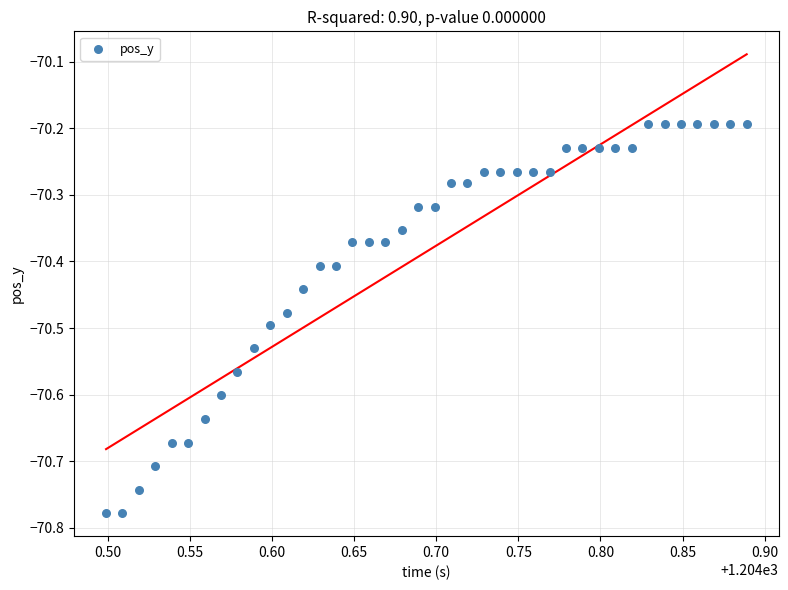

What is the range of X values (max minus min)?

0.4